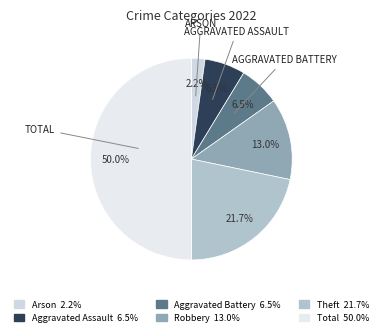

Is there any slice that represents more than half of the pie?

No